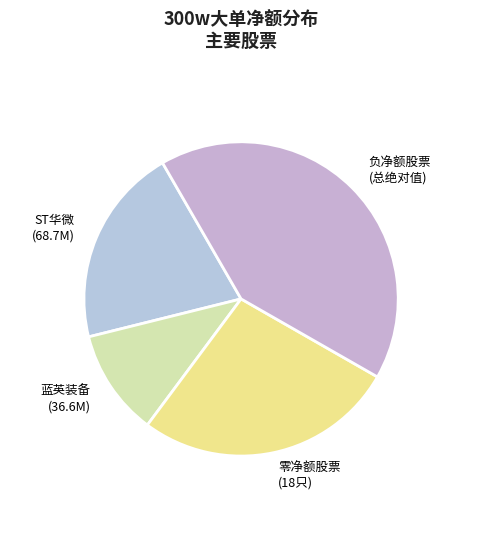

Combined, do ST华微 (68.7M) and 蓝英装备 (36.6M) account for over 50%?

No